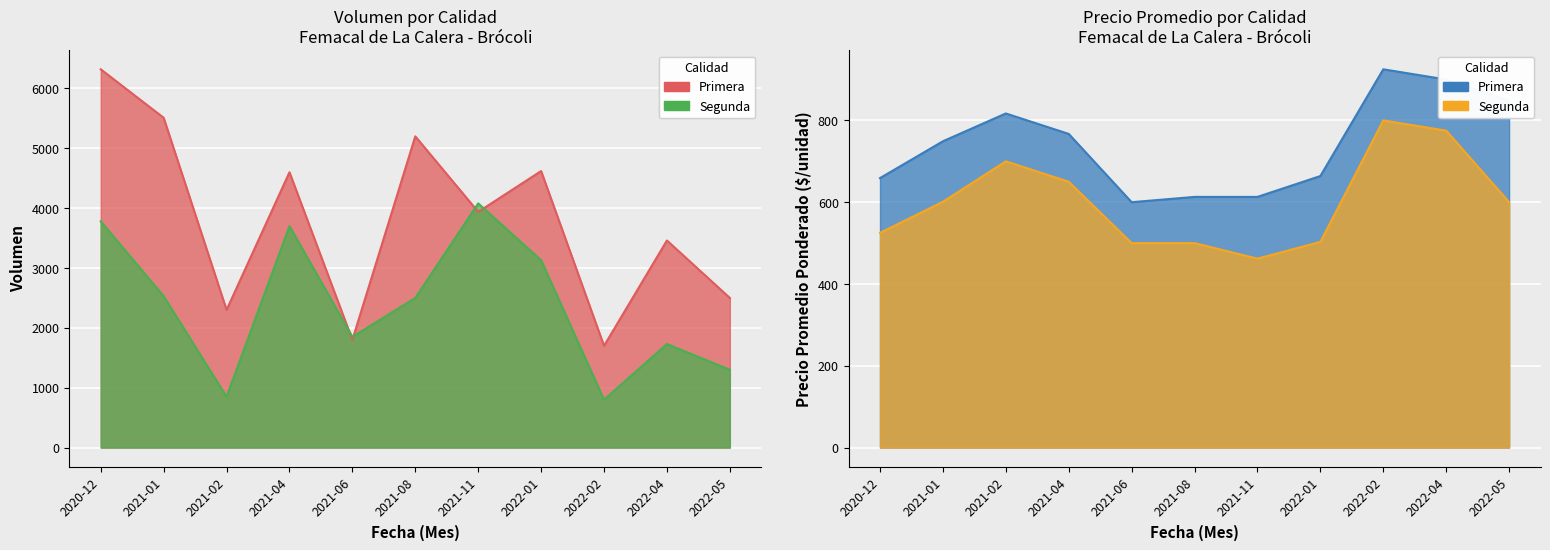

Which series has the largest range (max minus min)?

Primera_Volumen